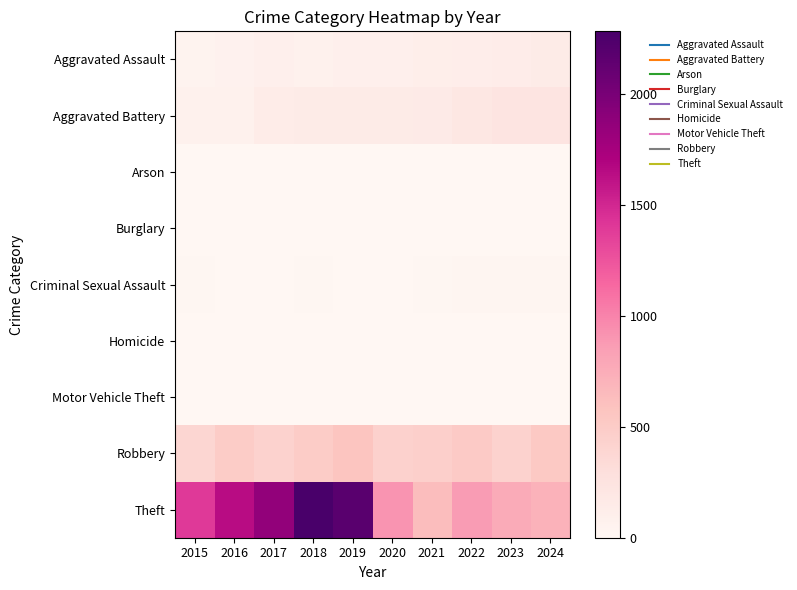

What is the spread (max minus min) of values at 2019?

2174